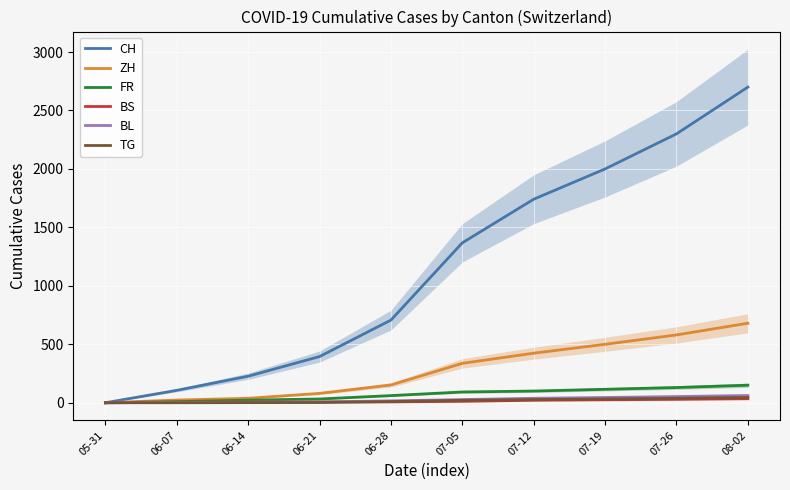

What is the value of the FR point at the 2nd from the left?

9